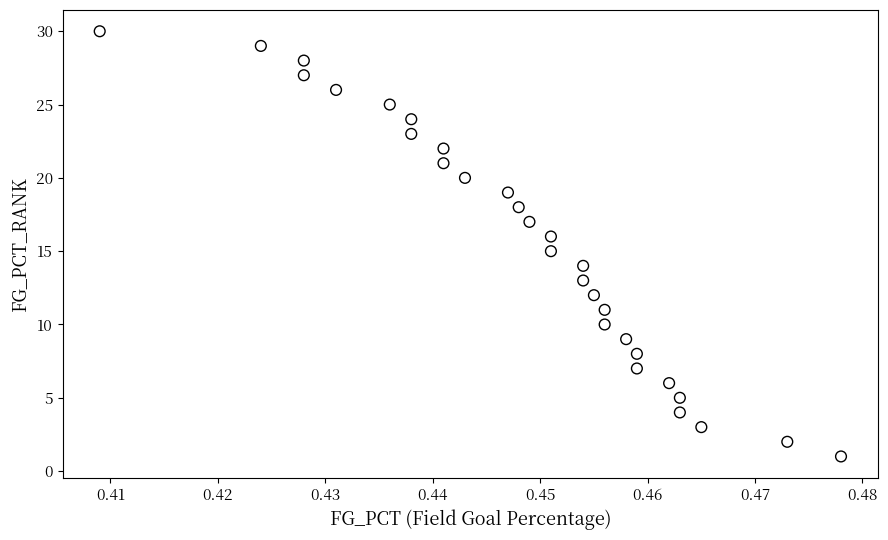

What is the range of Y values (max minus min)?

29